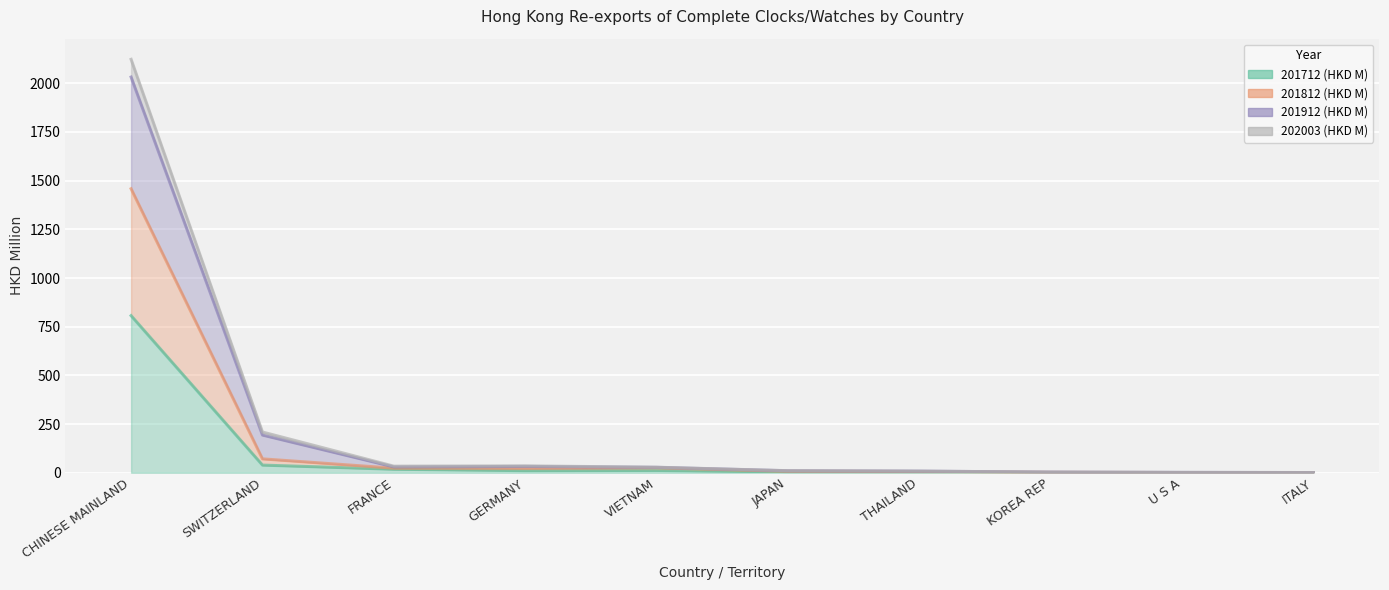

Reading left to right, extract all data points from this chart.

201712 (HKD M): 806.7	39.2	17.9	10.8	11.8	4.3	3.2	0.5	0.2	0.6
201812 (HKD M): 1458.5	71.2	23.4	22.2	25.2	7.5	6.1	2.0	1.0	0.8
201912 (HKD M): 2032.1	193.5	29.9	32.5	27.8	10.1	8.2	3.2	1.7	0.9
202003 (HKD M): 2123.2	209.1	33.7	35.2	28.3	10.4	8.3	3.3	1.8	1.0